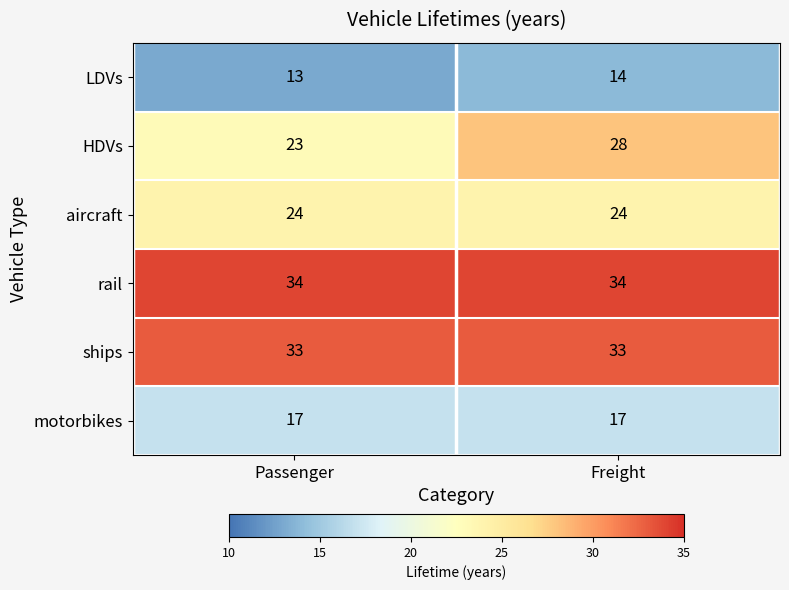

Is it true that HDVs equals 12 at Passenger?

False